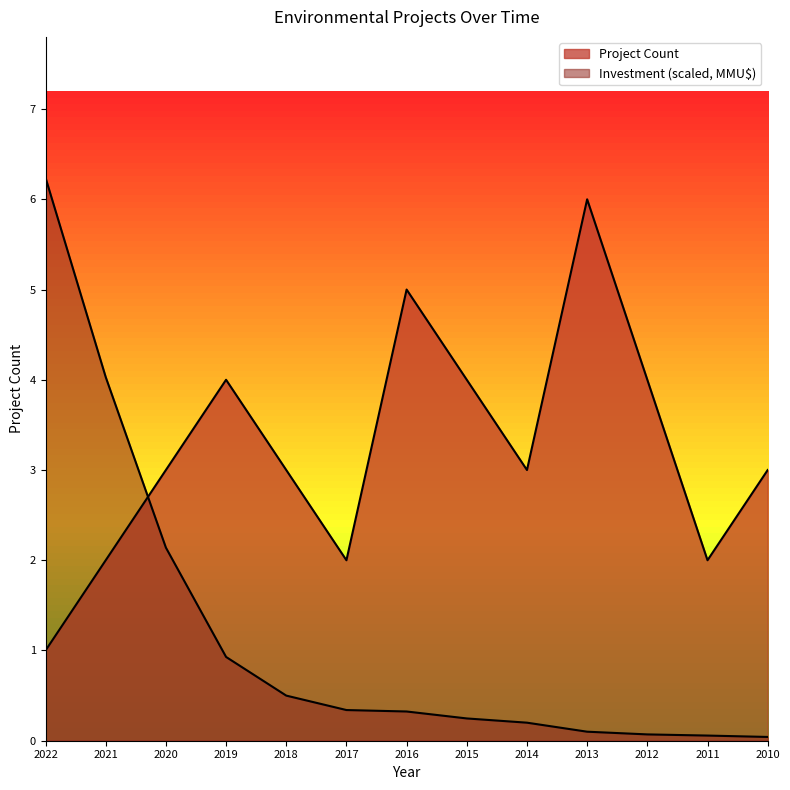

Which series has the widest spread of values?

Total Investment (MMU$)